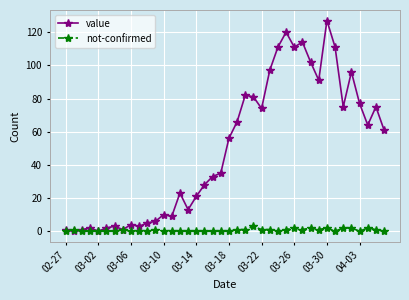

What is the maximum value shown in the chart?

127